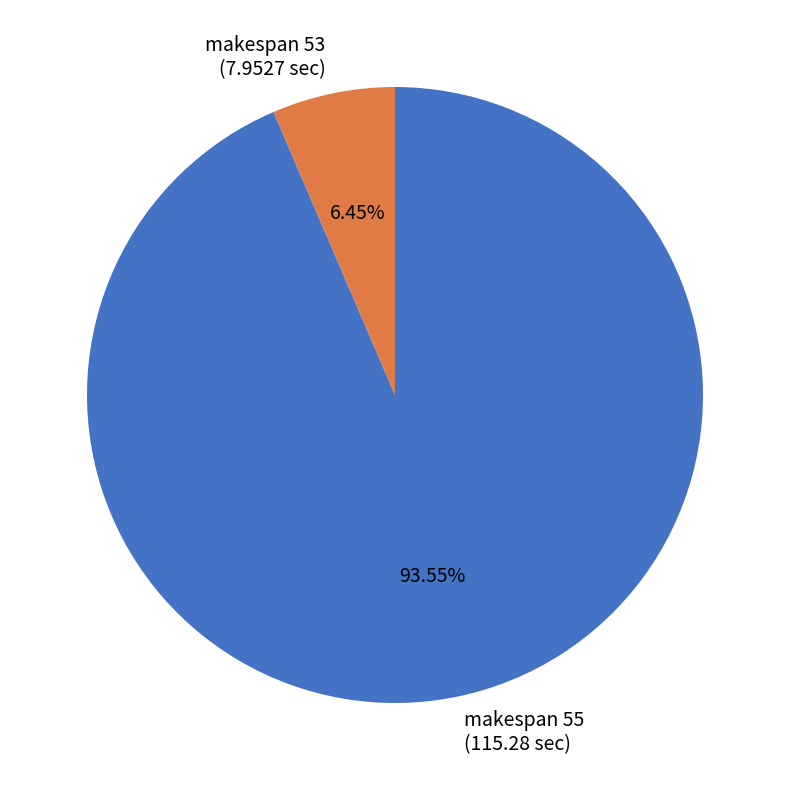

Combined, do makespan 55 (115.28 sec) and makespan 53 (7.9527 sec) account for over 50%?

Yes